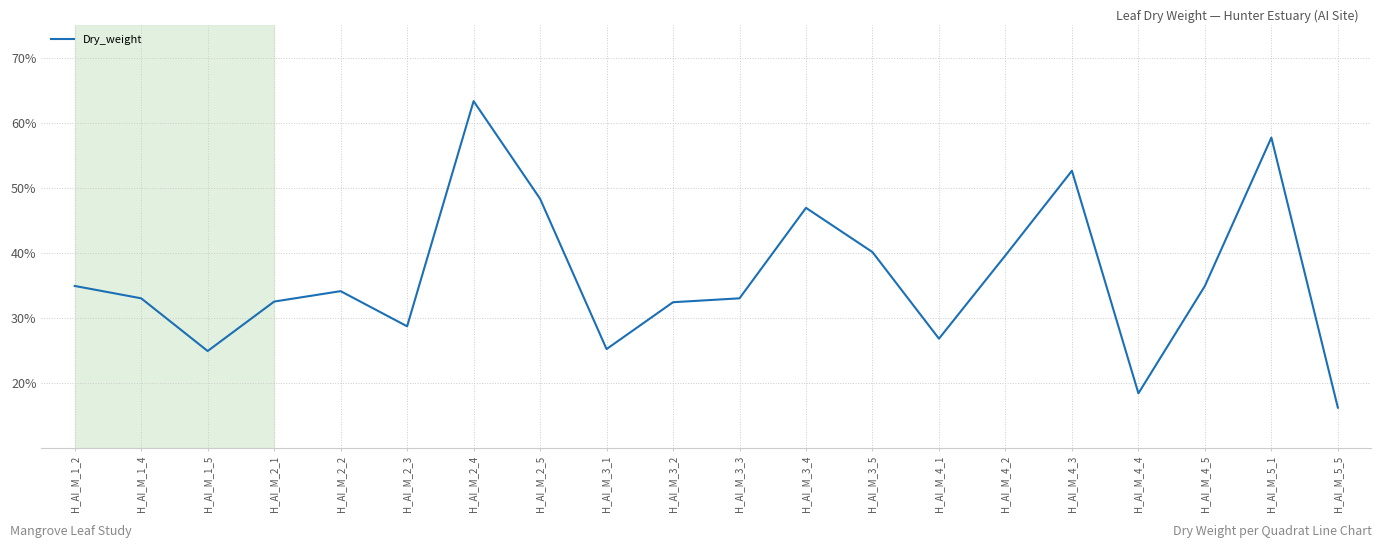

The chart shows a value of 0.1 at H_AI_M_1_5. True or false?

False